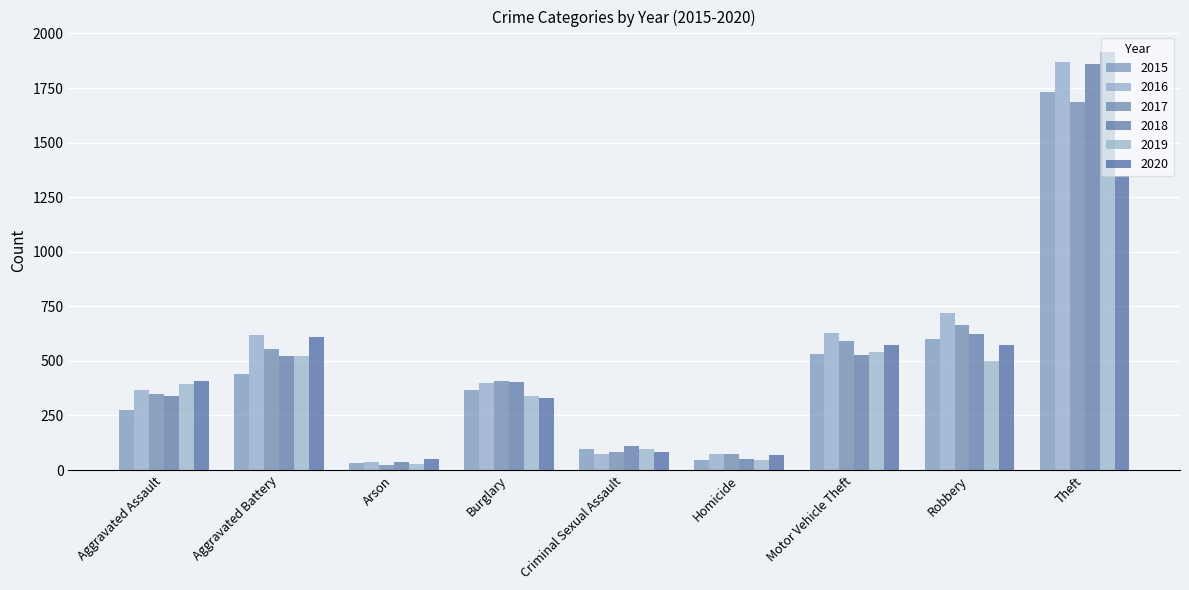

At which label does 2016 reach its minimum?

Arson